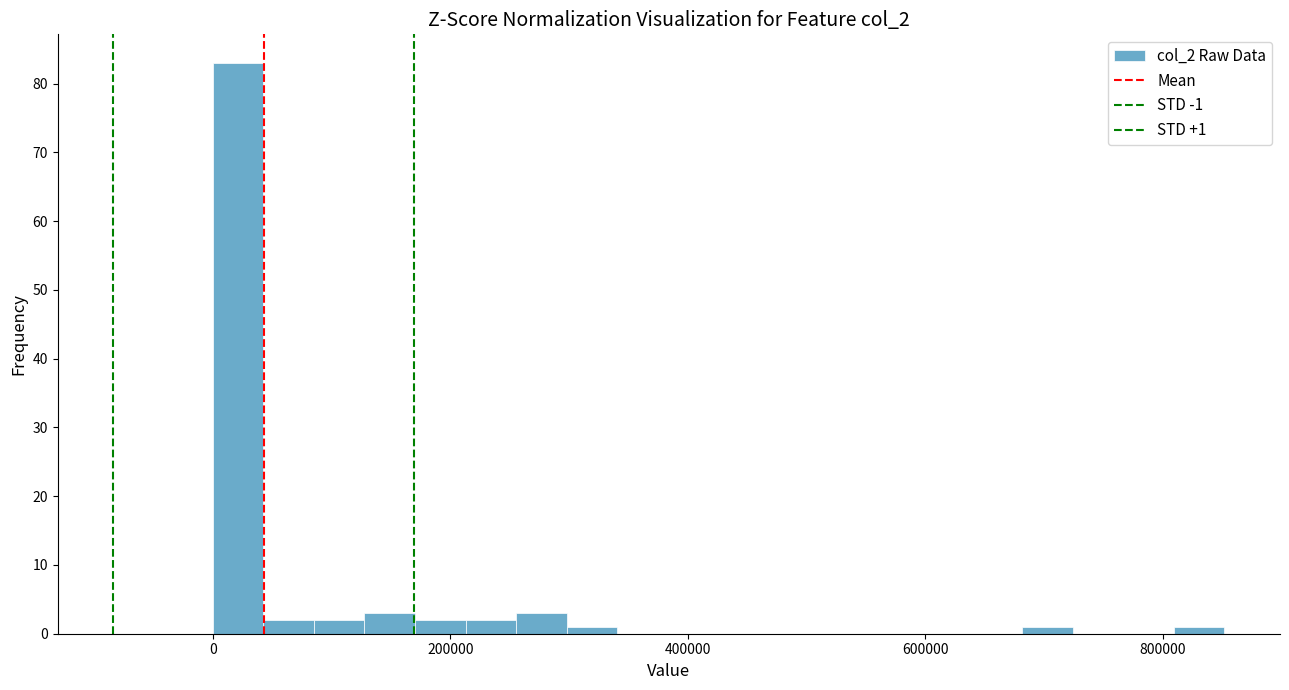

Around what value on the x-axis is the tallest bar? Give the approximate position of its centre, as read against the axis.

20000